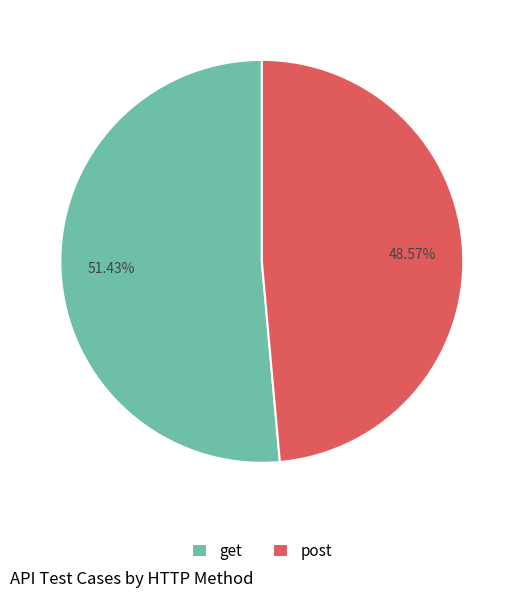

True or false: post accounts for 49% of the total.

True